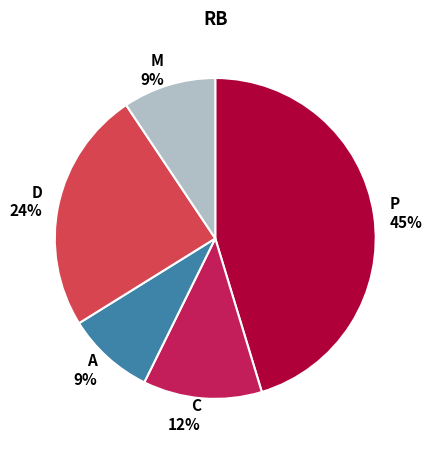

Combined, do P 45% and D 24% account for over 50%?

Yes